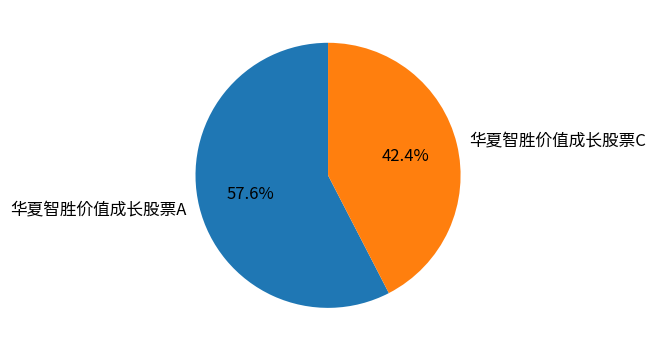

To the nearest percent, what is the difference between the 华夏智胜价值成长股票A and 华夏智胜价值成长股票C slice percentages?

15%